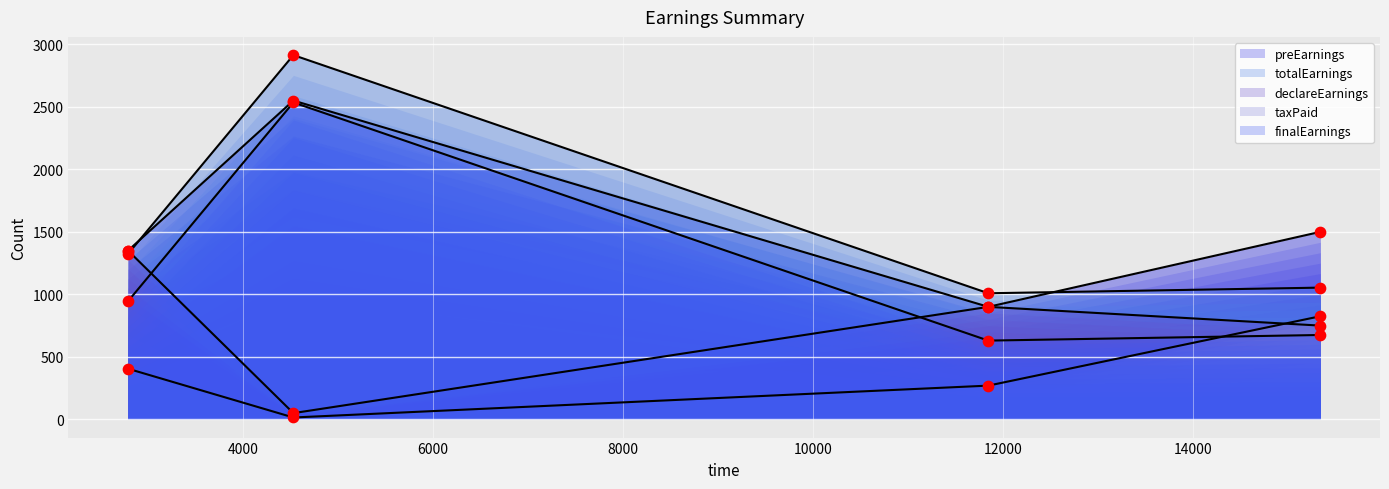

Is the value of finalEarnings at 11846 greater than the value of taxPaid at 4533?

Yes